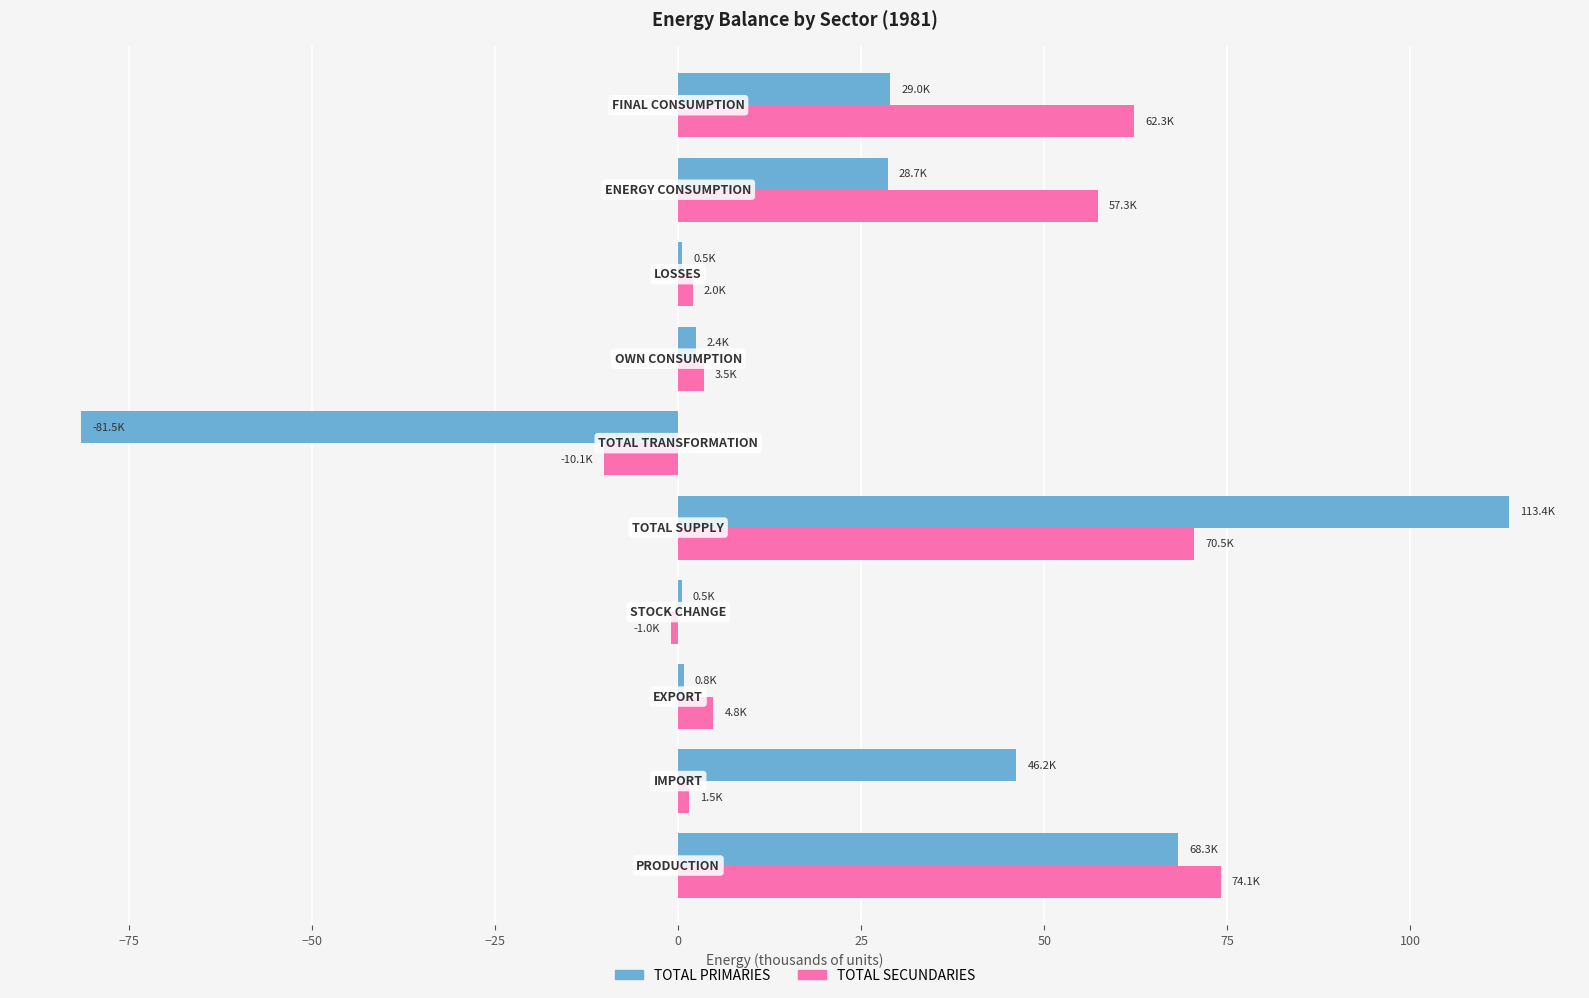

What is the highest value of the TOTAL PRIMARIES series?

113.4